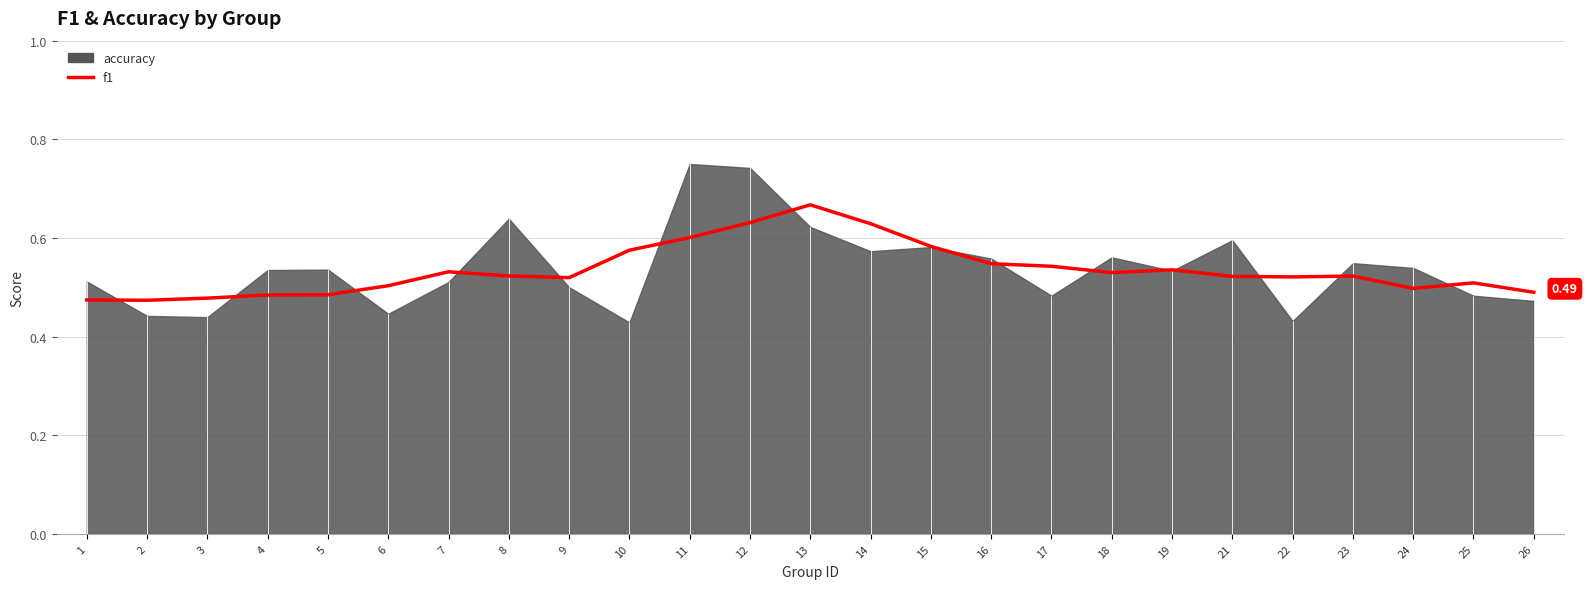

Reading left to right, list all the values displayed in this chart.

1=0.5	2=0.5	3=0.5	4=0.5	5=0.5	6=0.5	7=0.5	8=0.5	9=0.5	10=0.6	11=0.6	12=0.6	13=0.7	14=0.6	15=0.6	16=0.5	17=0.5	18=0.5	19=0.5	21=0.5	22=0.5	23=0.5	24=0.5	25=0.5	26=0.5